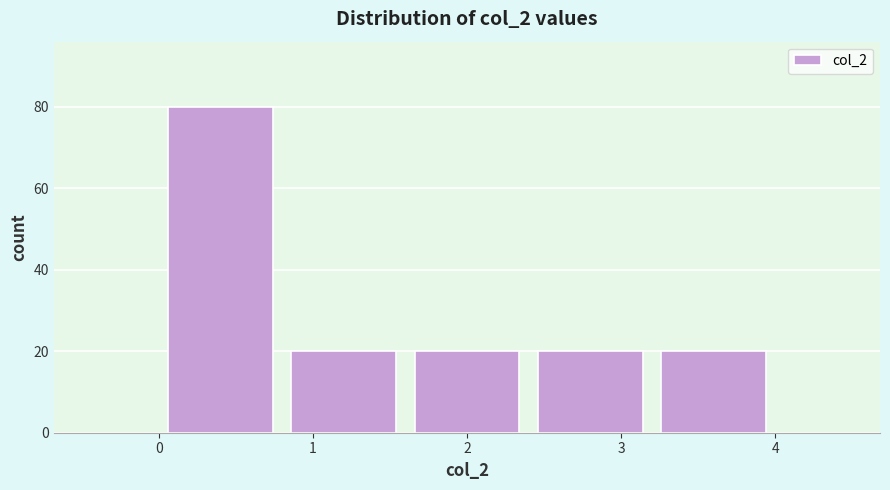

Reading left to right, transcribe this chart: for each bar, give the range it covers on the x-axis and its height. The values are not printed on the chart, so give them approximately, as read against the axis.

0.0 to 0.8: 80
0.8 to 1.6: 20
1.6 to 2.4: 20
2.4 to 3.2: 20
3.2 to 4.0: 20